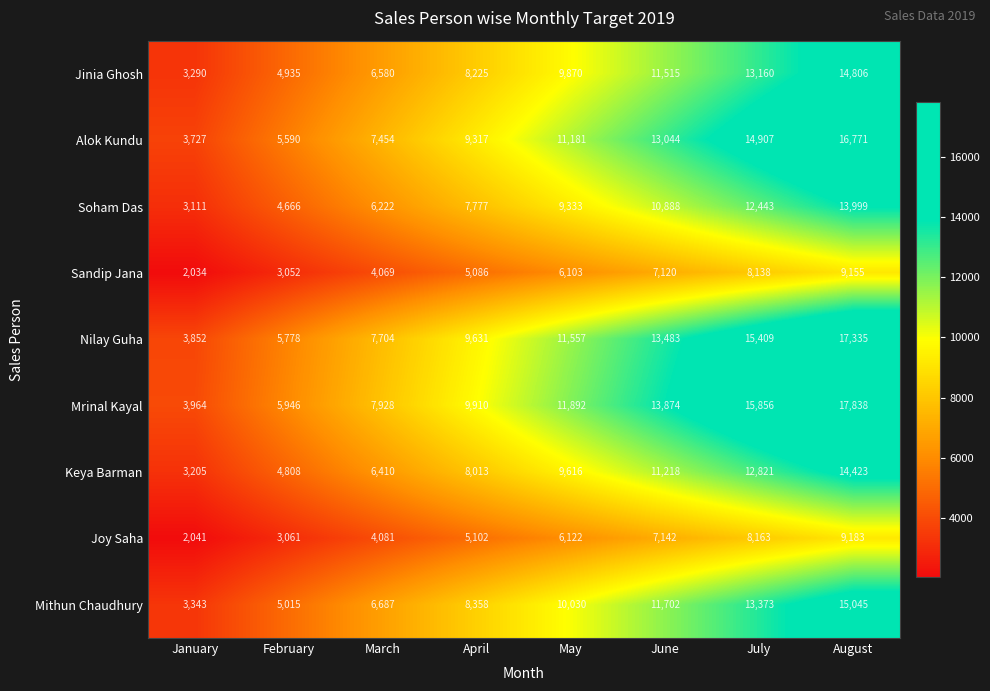

What is the average value of the Joy Saha series?

5612